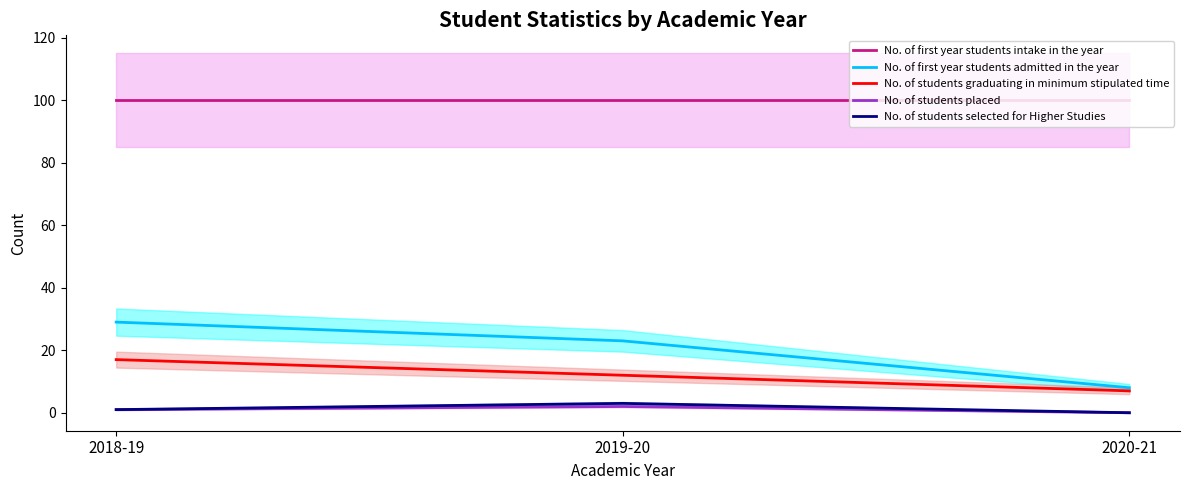

How many values in the No. of first year students admitted in the year series exceed 23?

1